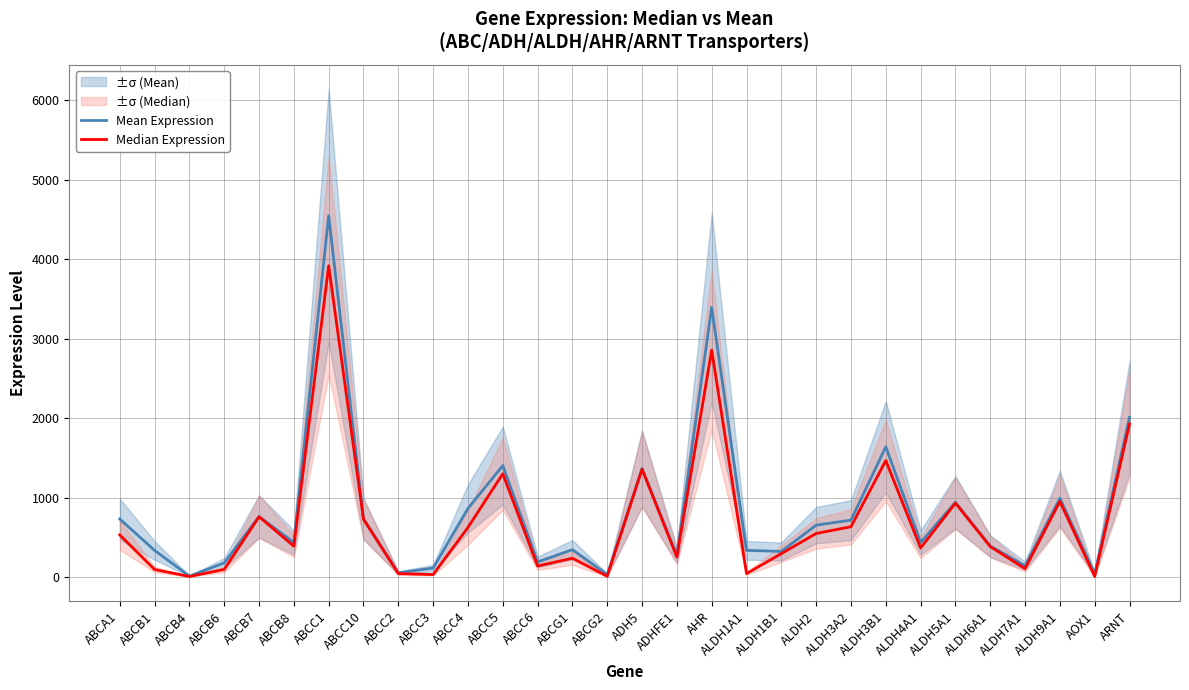

The Mean Expression series shows 1262.3 at ABCB7. True or false?

False